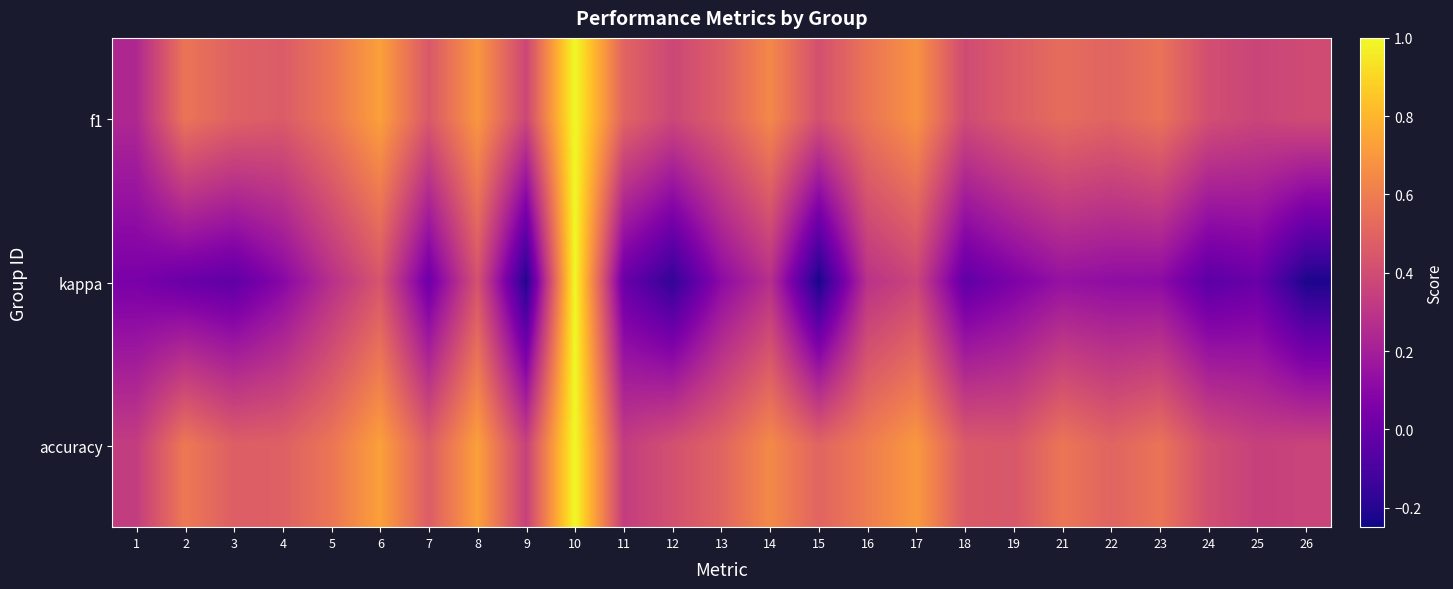

Count the number of data series in this chart.

3